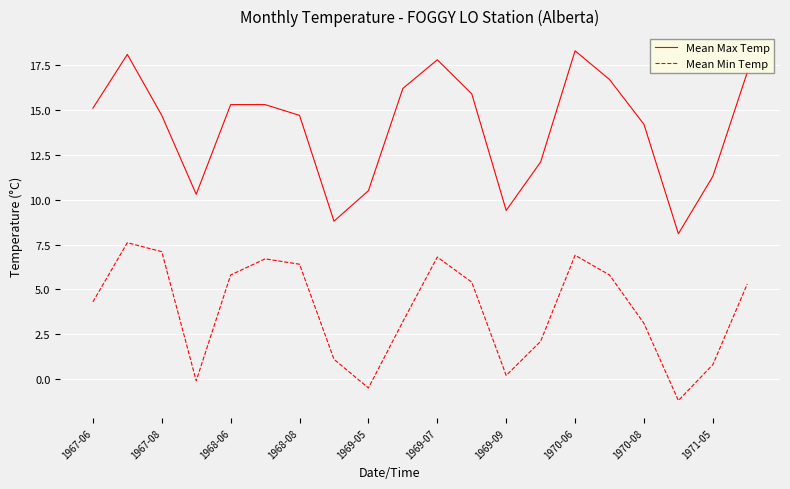

Which series has the largest total across all categories?

Mean Max Temp